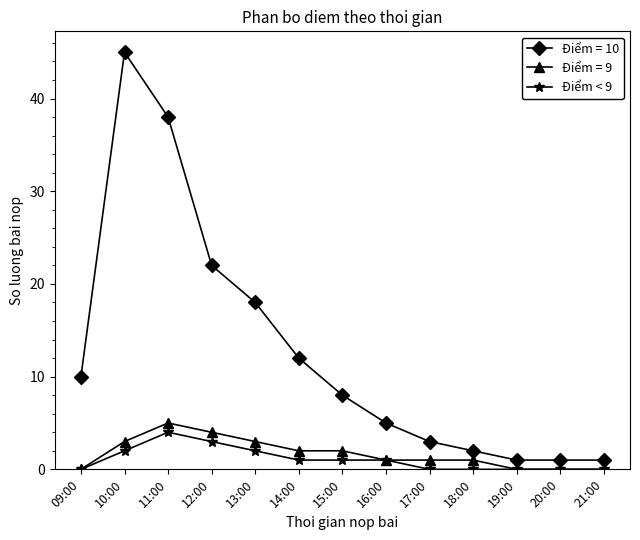

Which category has the highest value across all series?

10:00